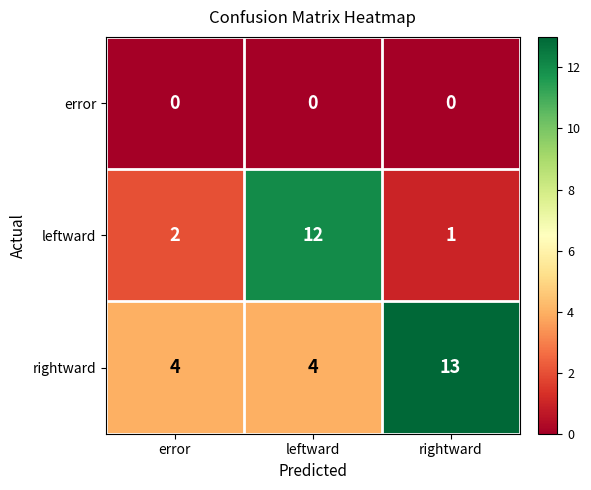

Reading left to right, extract all data points from this chart.

error: 0	0	0
leftward: 2	12	1
rightward: 4	4	13